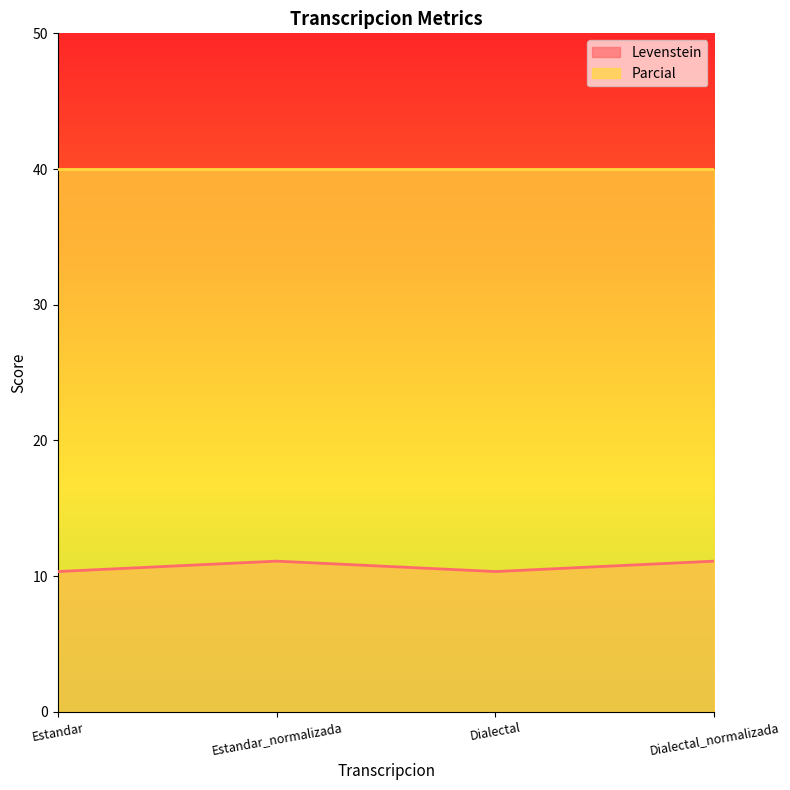

The value at Estandar_normalizada is 11.1. True or false?

True